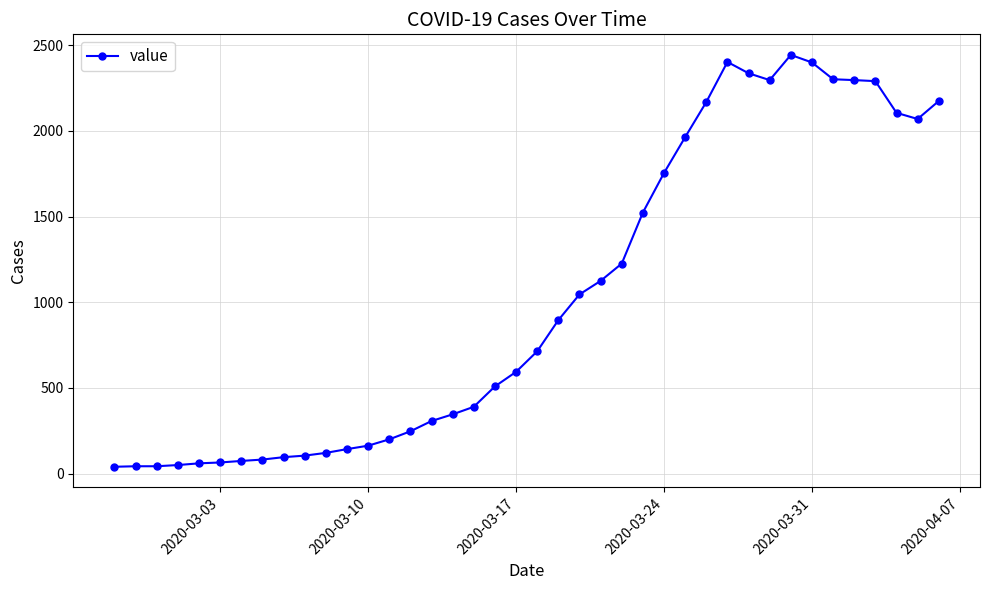

What is the value of the 8th point from the left?

82